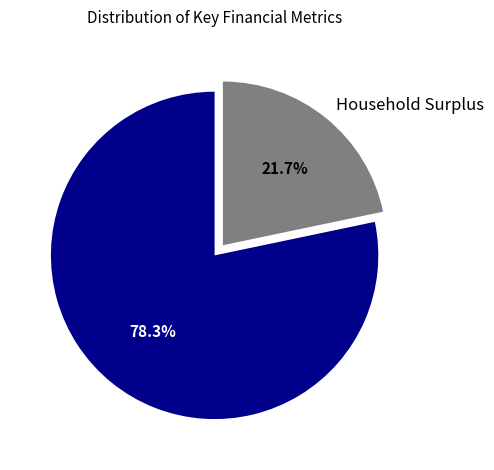

Approximately how many times larger is the value at NPV compared to Household Surplus?

3.6